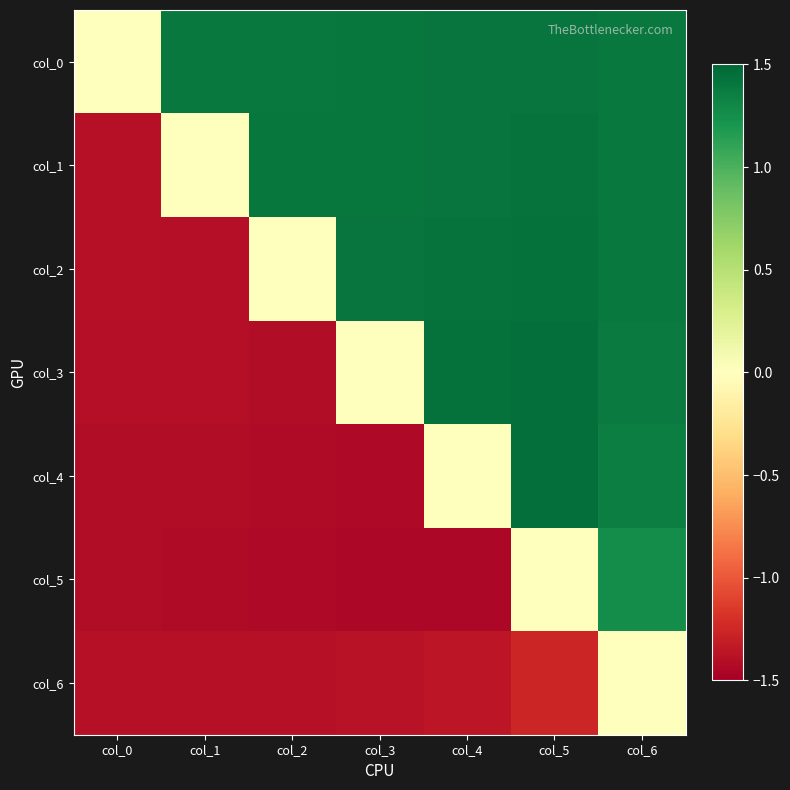

Reading left to right, transcribe all the data shown in this chart.

col_0: col_0=0.0	col_1=1.4	col_2=1.4	col_3=1.4	col_4=1.4	col_5=1.4	col_6=1.4
col_1: col_0=-1.4	col_1=0.0	col_2=1.4	col_3=1.4	col_4=1.4	col_5=1.4	col_6=1.4
col_2: col_0=-1.4	col_1=-1.4	col_2=0.0	col_3=1.4	col_4=1.4	col_5=1.4	col_6=1.4
col_3: col_0=-1.4	col_1=-1.4	col_2=-1.4	col_3=0.0	col_4=1.4	col_5=1.4	col_6=1.4
col_4: col_0=-1.4	col_1=-1.4	col_2=-1.4	col_3=-1.4	col_4=0.0	col_5=1.5	col_6=1.4
col_5: col_0=-1.4	col_1=-1.4	col_2=-1.4	col_3=-1.4	col_4=-1.5	col_5=0.0	col_6=1.3
col_6: col_0=-1.4	col_1=-1.4	col_2=-1.4	col_3=-1.4	col_4=-1.4	col_5=-1.3	col_6=0.0